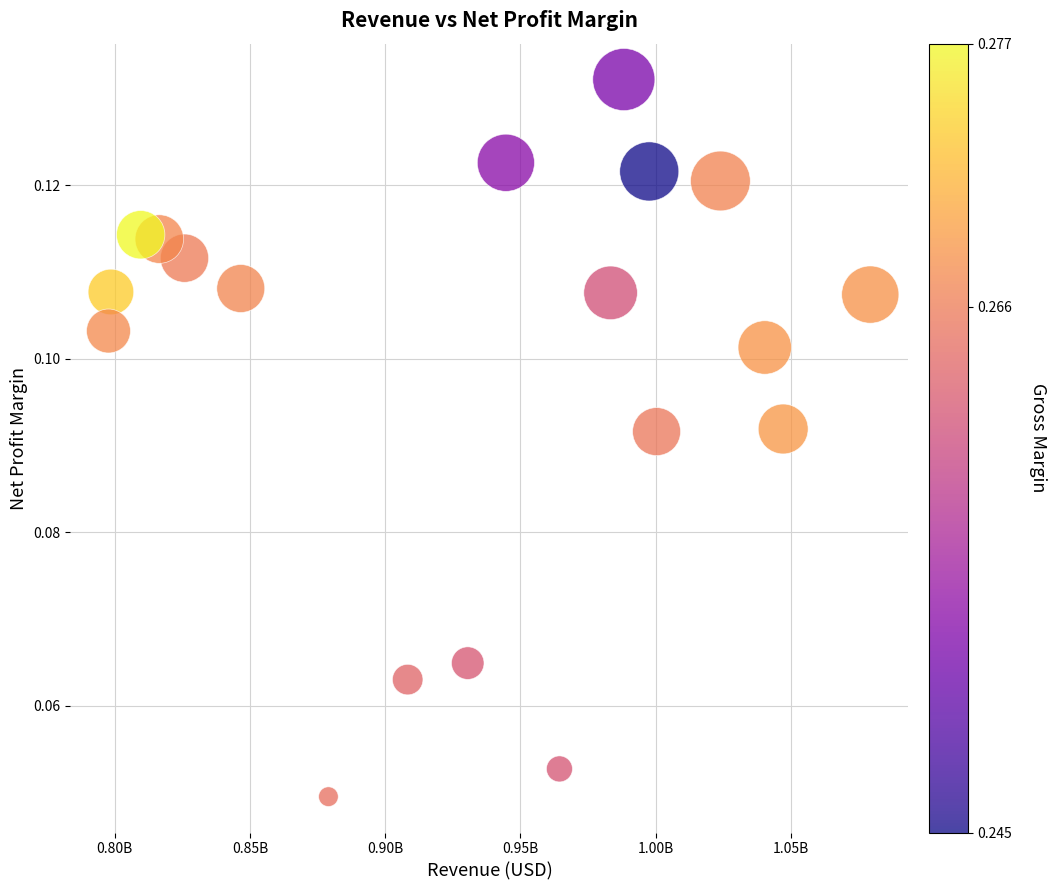

What is the range of X values (max minus min)?

281600000.0